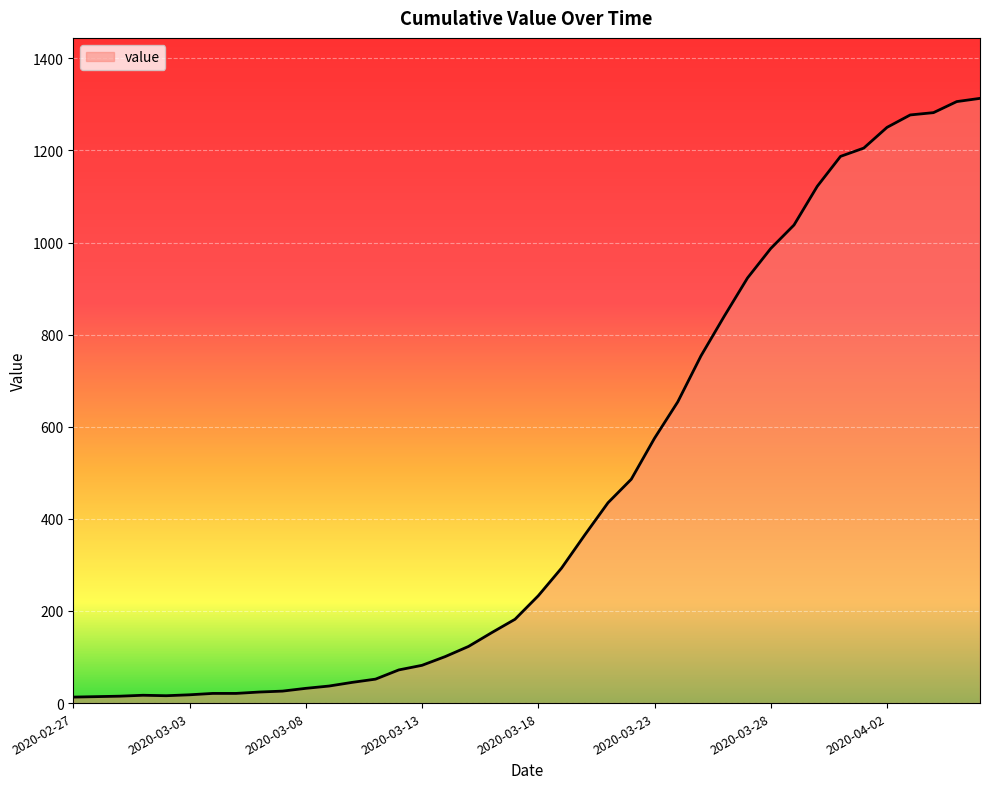

Does the chart have visible grid lines?

Yes